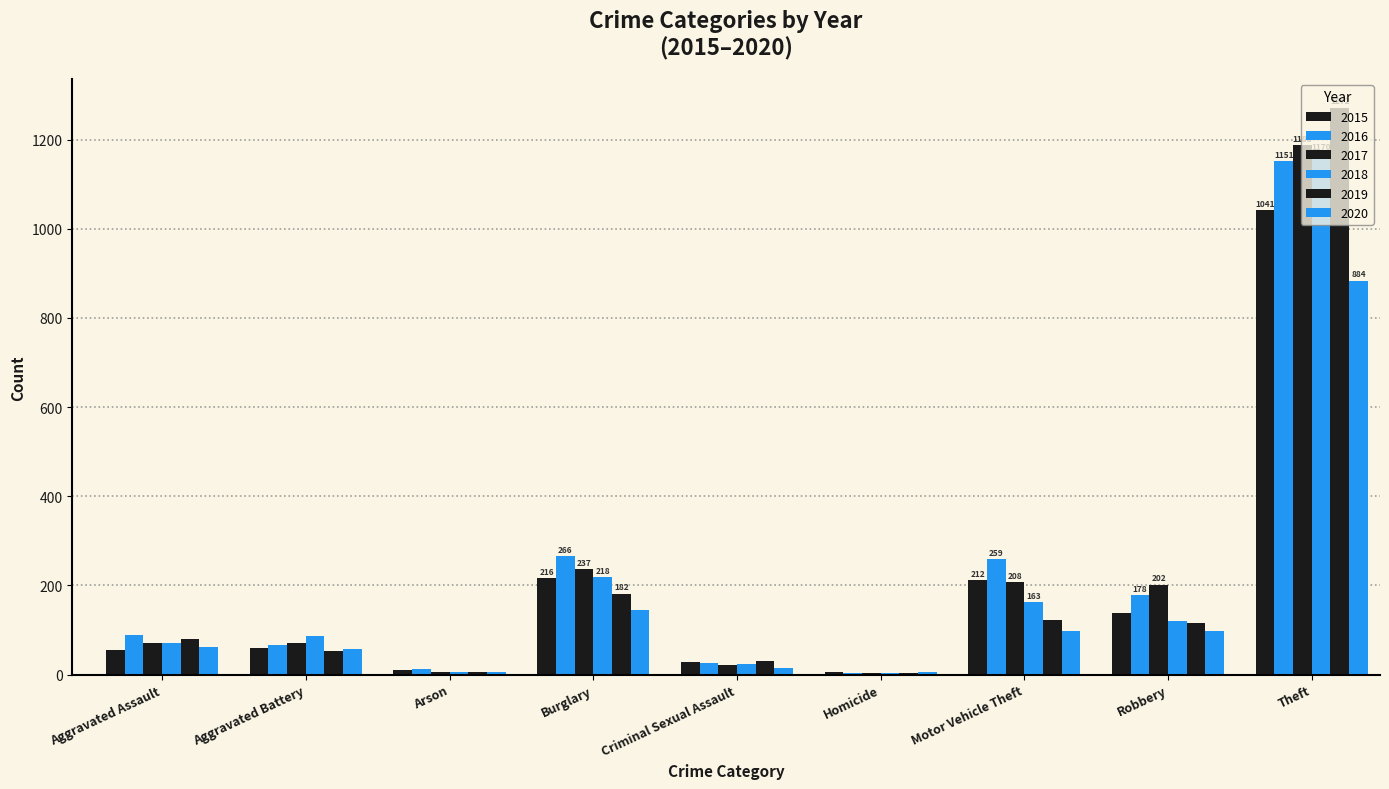

Which series has the largest total across all categories?

2016